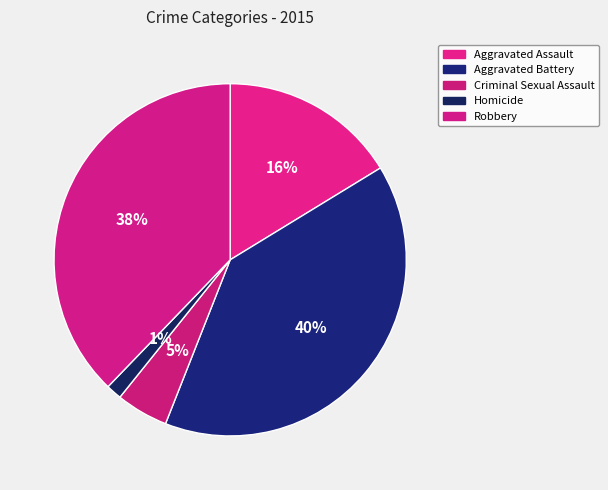

True or false: Robbery accounts for 26% of the total.

False